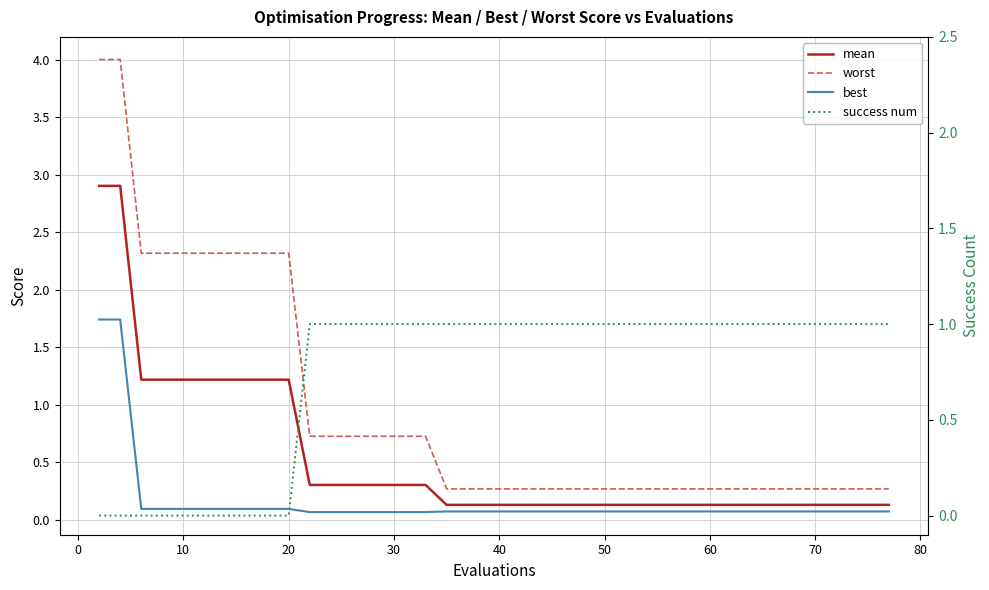

True or false: best and worst intersect in this chart.

False